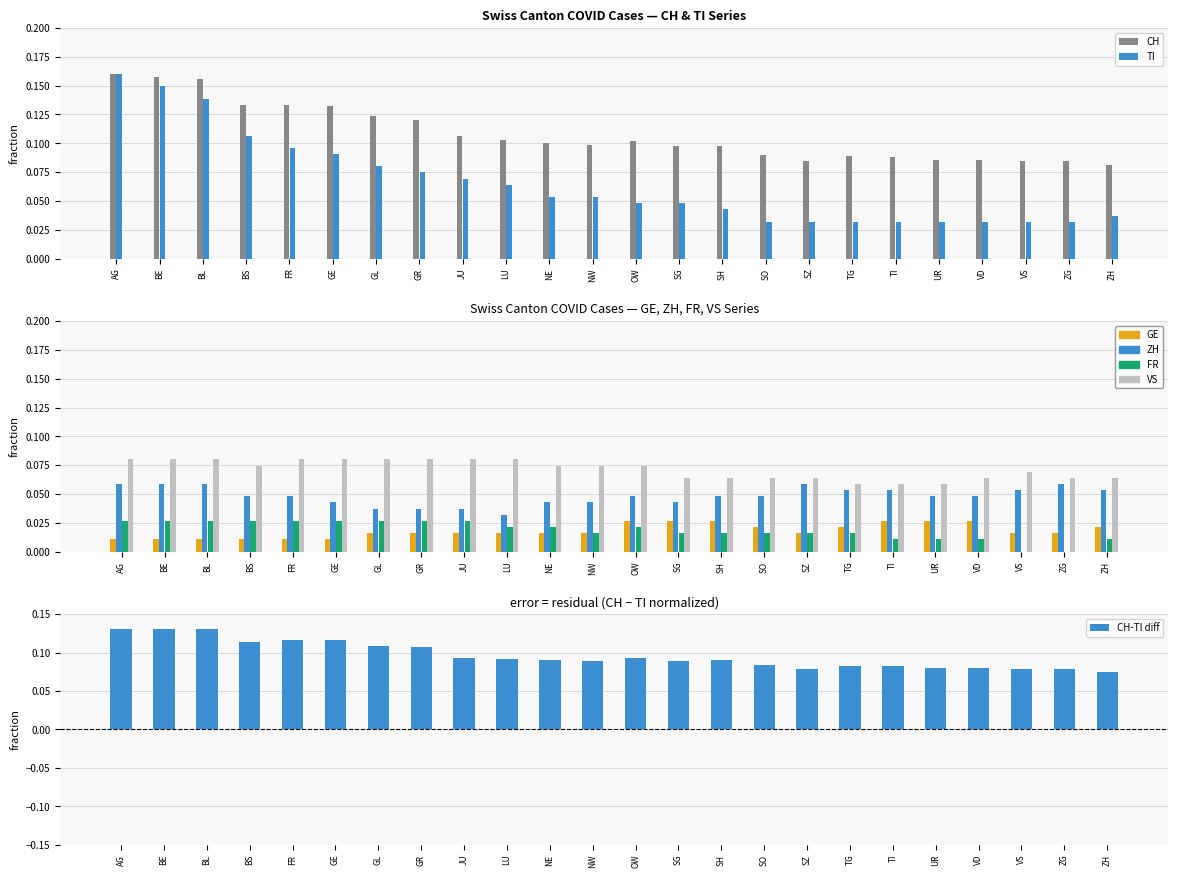

At GE, list the series in order from smallest to largest.

GE, FR, ZH, VS, TI, CH